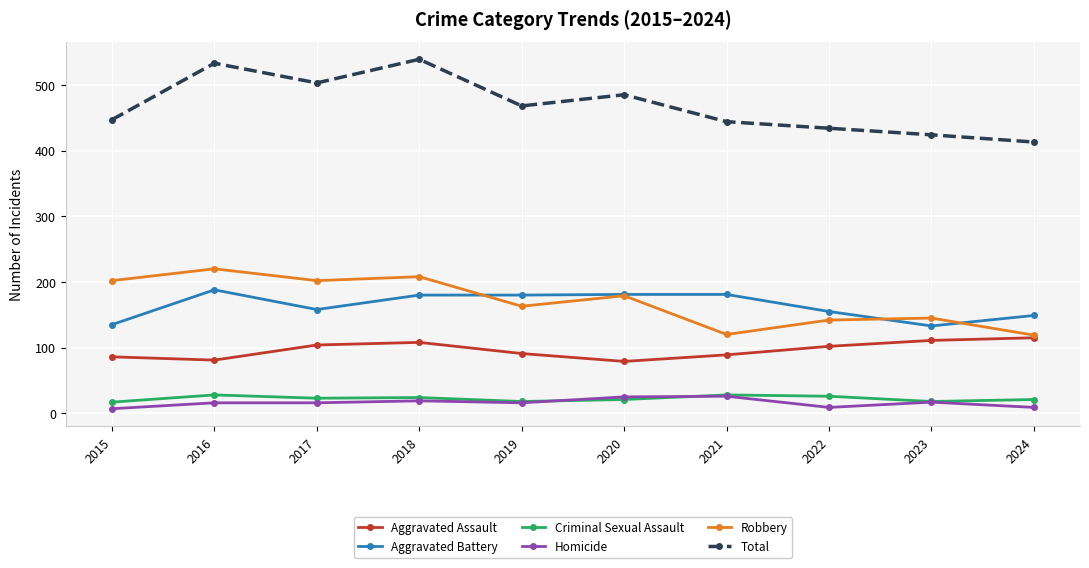

Where is the first local minimum for Aggravated Battery?

2017